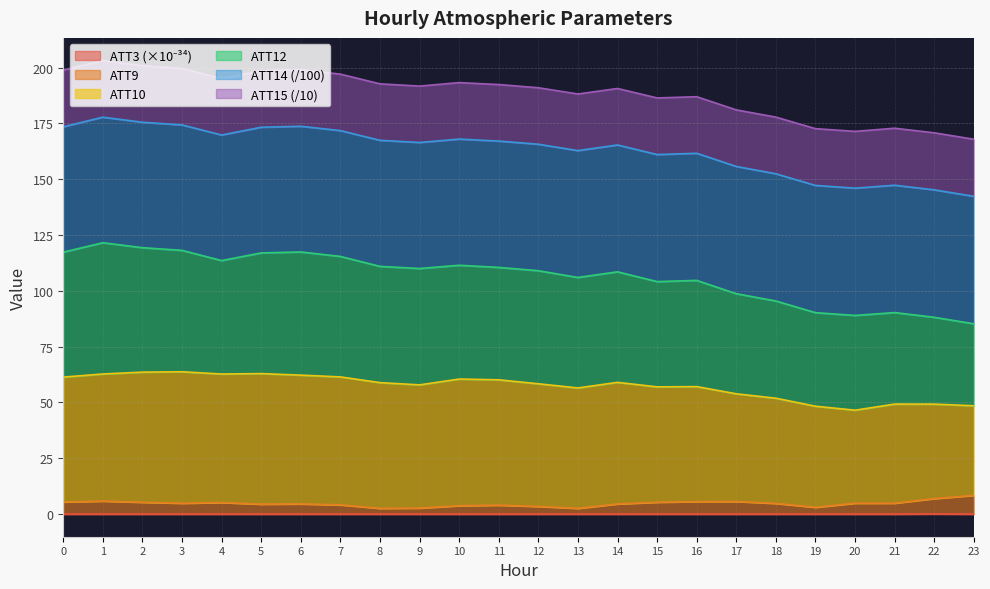

How many interior local peaks does the ATT9 series have?

5